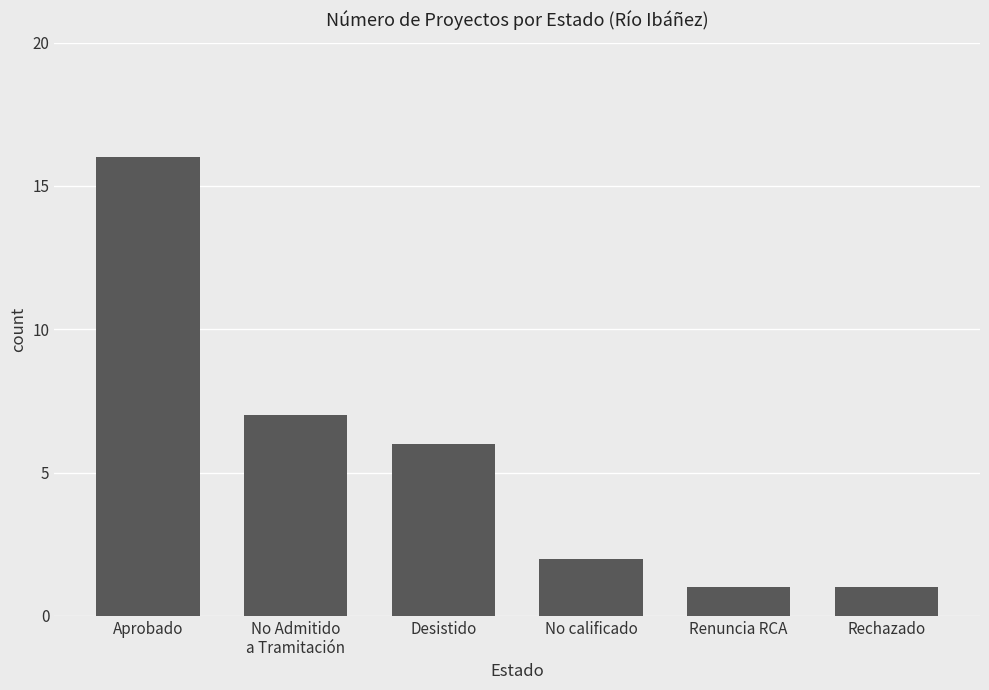

What is the difference between the maximum and minimum values?

15